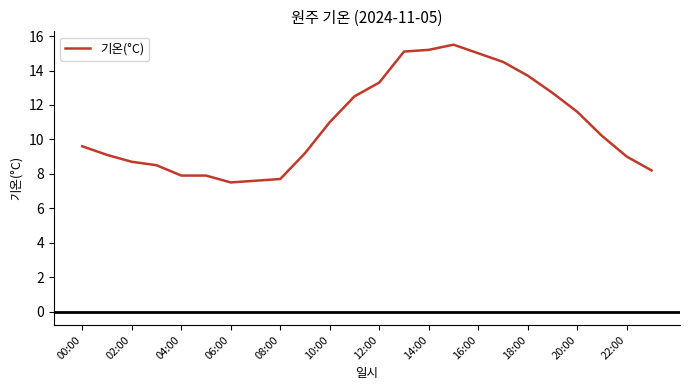

What is the minimum value shown in the chart?

7.5